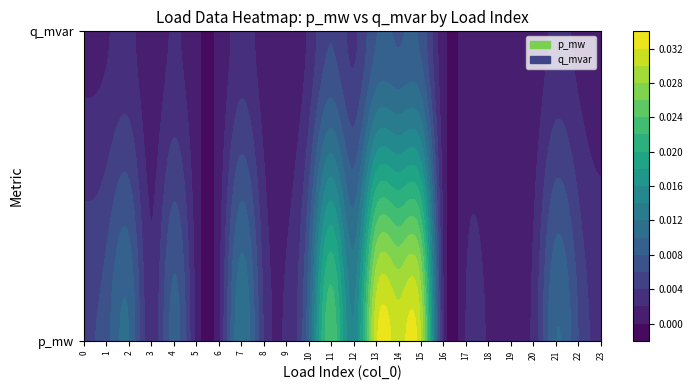

Which series has the largest total across all categories?

p_mw